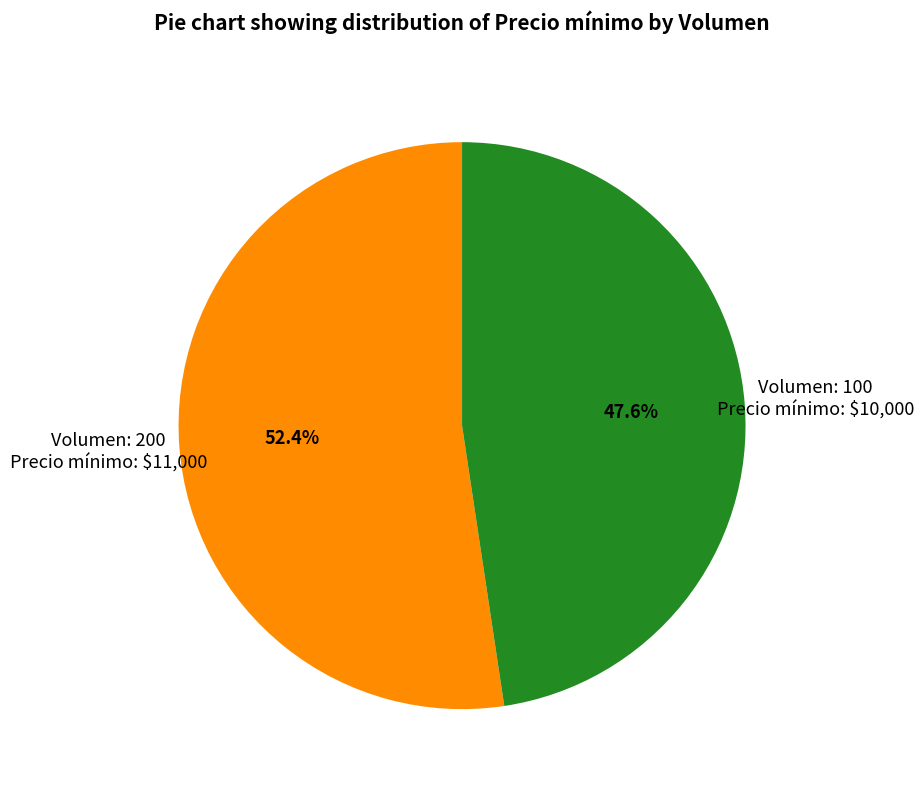

Does any single category account for the majority?

Yes